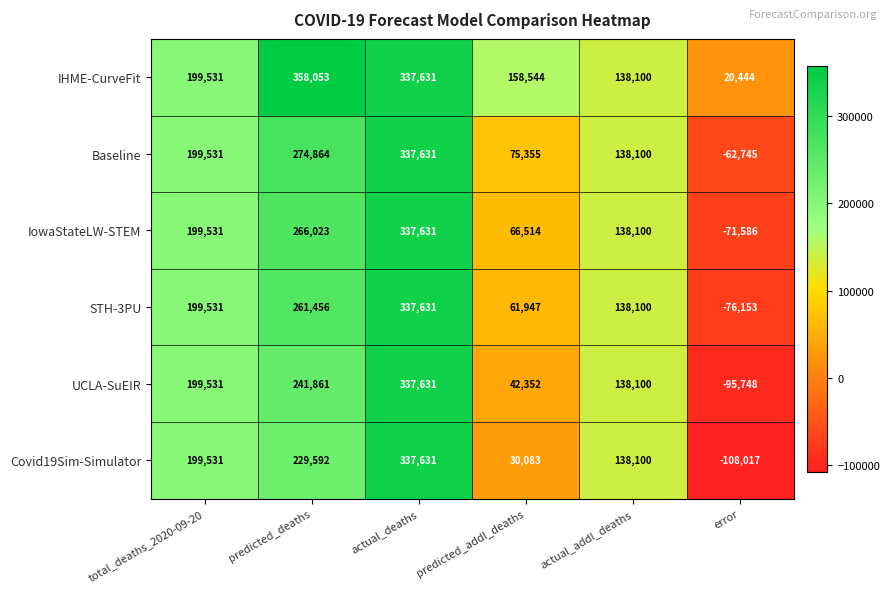

Count the number of categories in the chart.

6